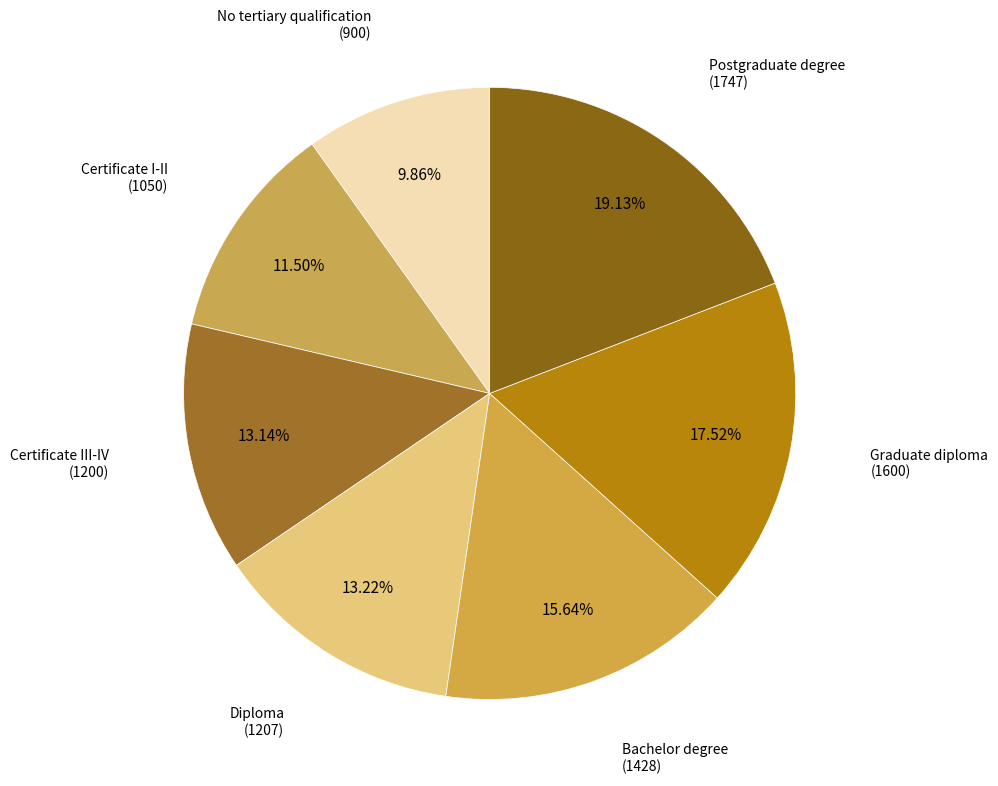

Is there any slice that represents more than half of the pie?

No